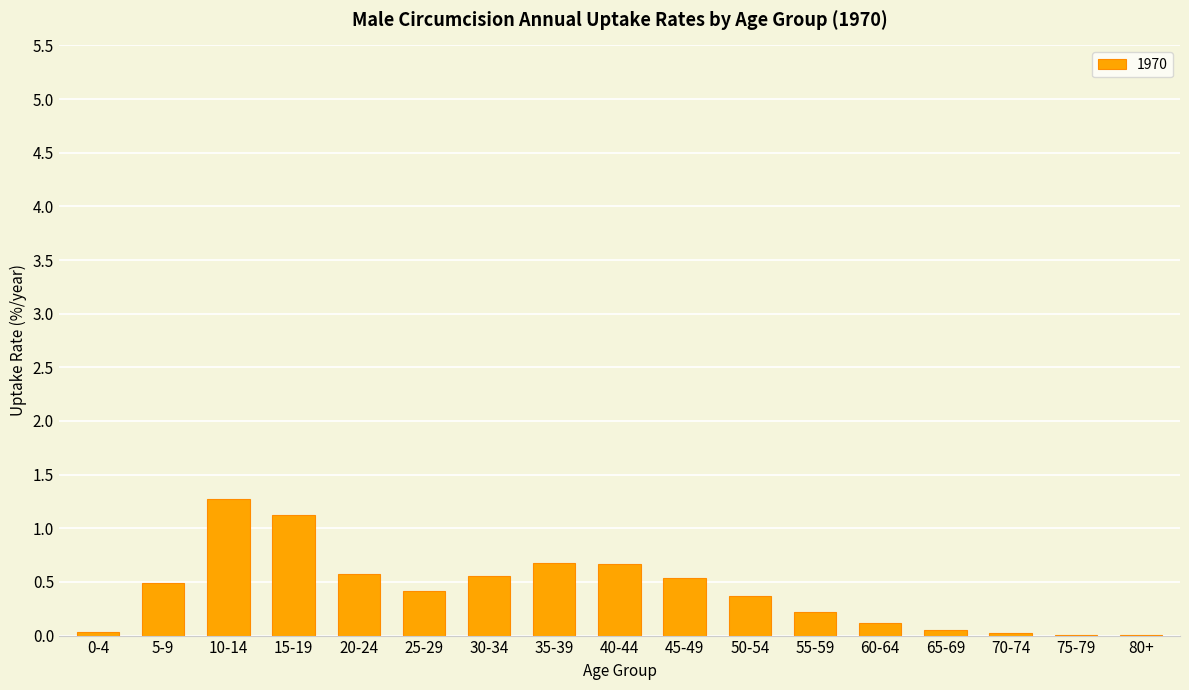

What is the sum of all values?

7.1